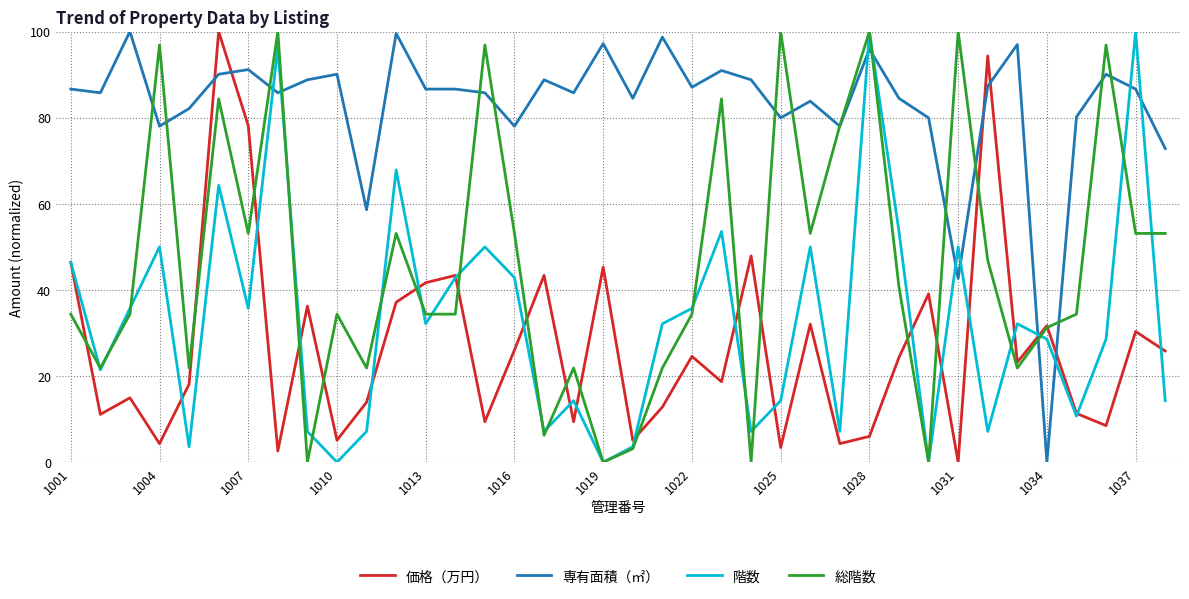

What is the difference between the maximum and second lowest values in the 階数 series?

100.0